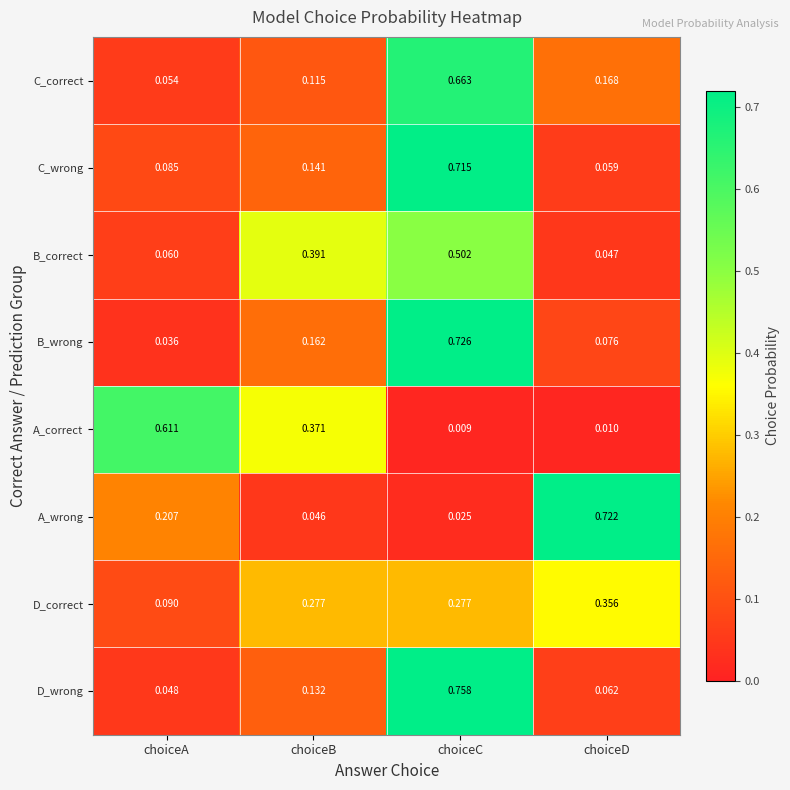

At which label is C_wrong closest to 0?

choiceD